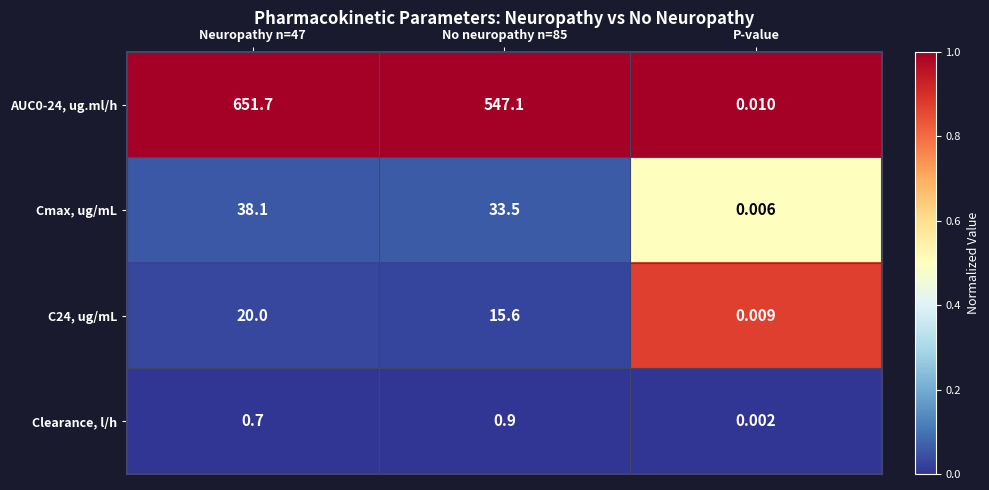

Is the value of AUC0-24, ug.ml/h at P-value greater than the value of Cmax, ug/mL at P-value?

Yes